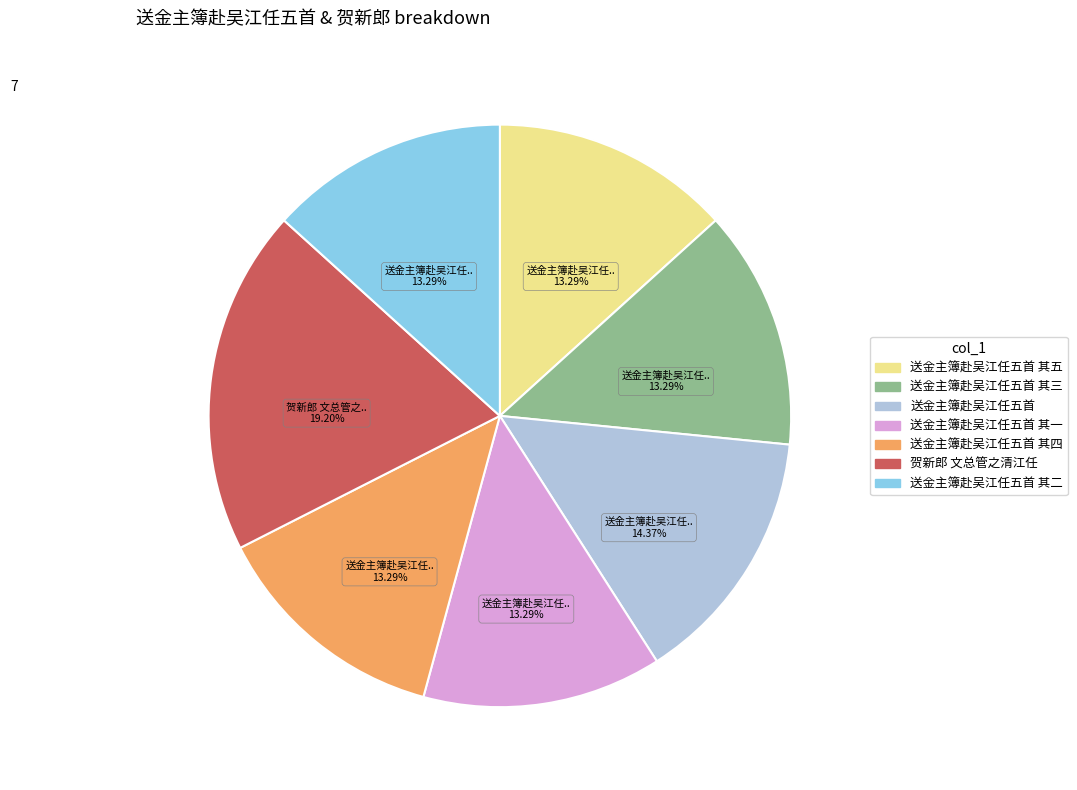

To the nearest percent, what is the difference between the largest and smallest slice percentages?

6%